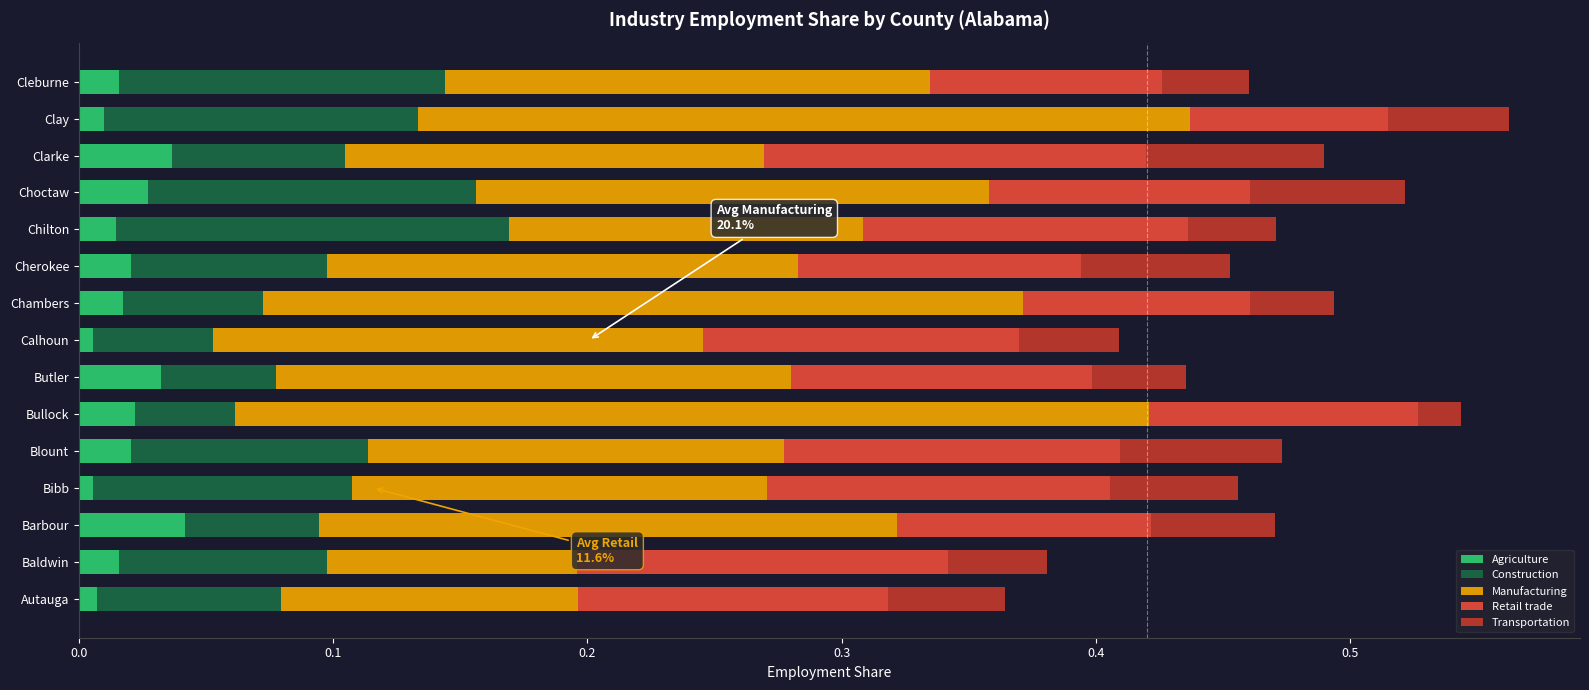

Is it true that Agriculture equals 0.0 at Butler?

True